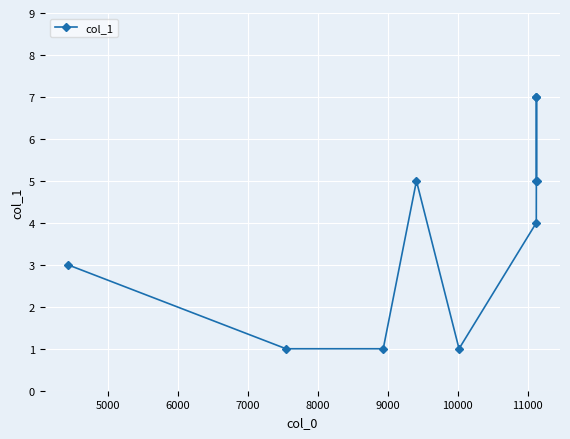

What is the greatest value displayed?

7